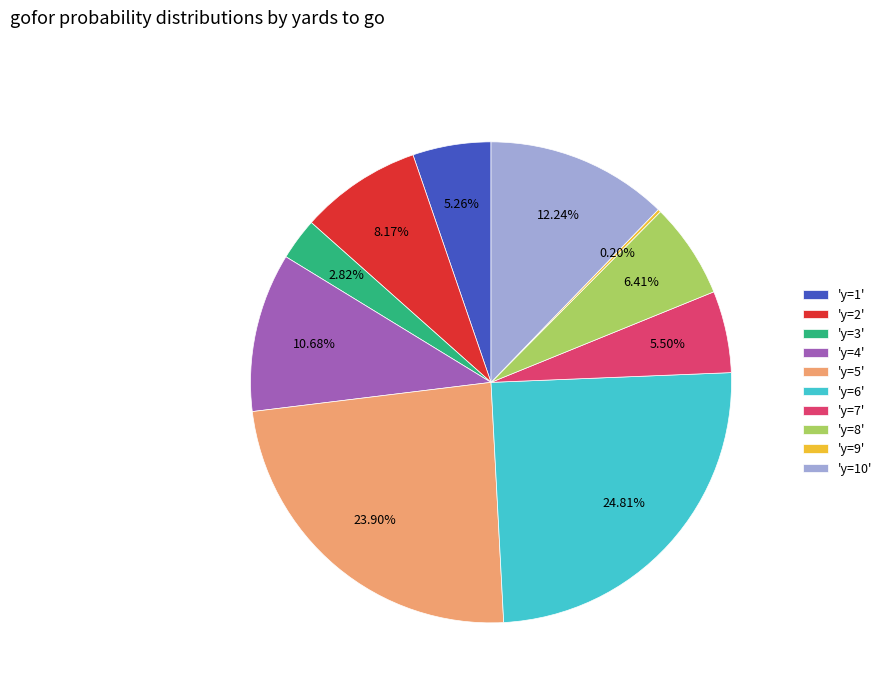

Combined, do 'y=6' and 'y=4' account for over 50%?

No